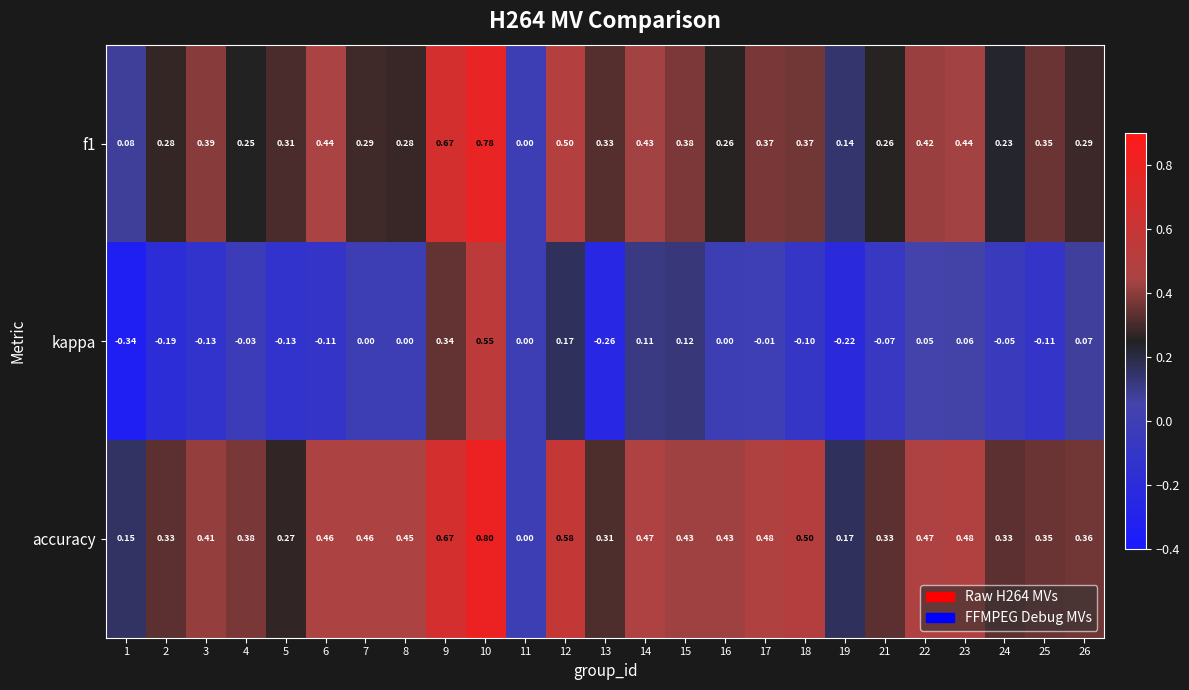

Which series has the widest spread of values?

kappa